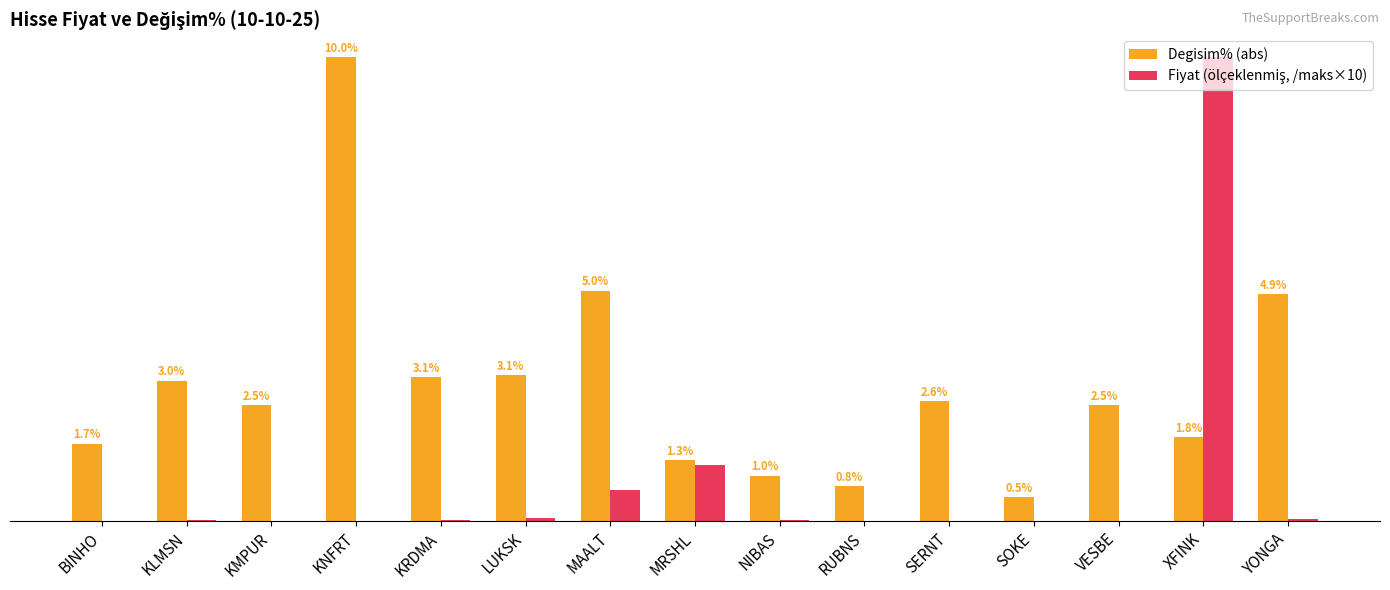

At which label does Degisim% (abs) first exceed 2?

KLMSN